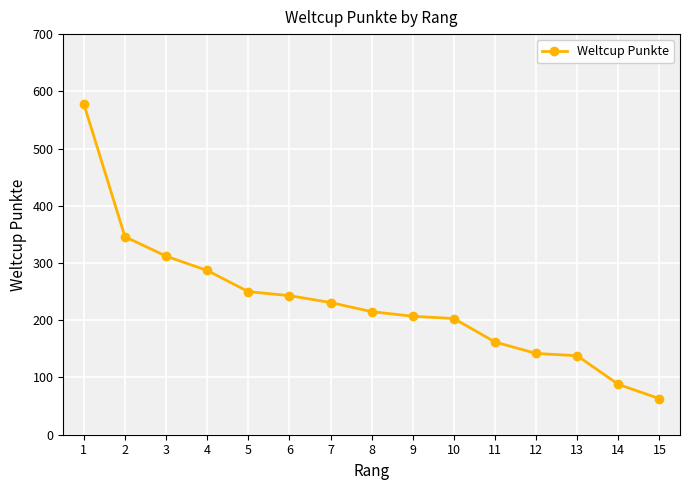

How many distinct data groups are displayed?

1